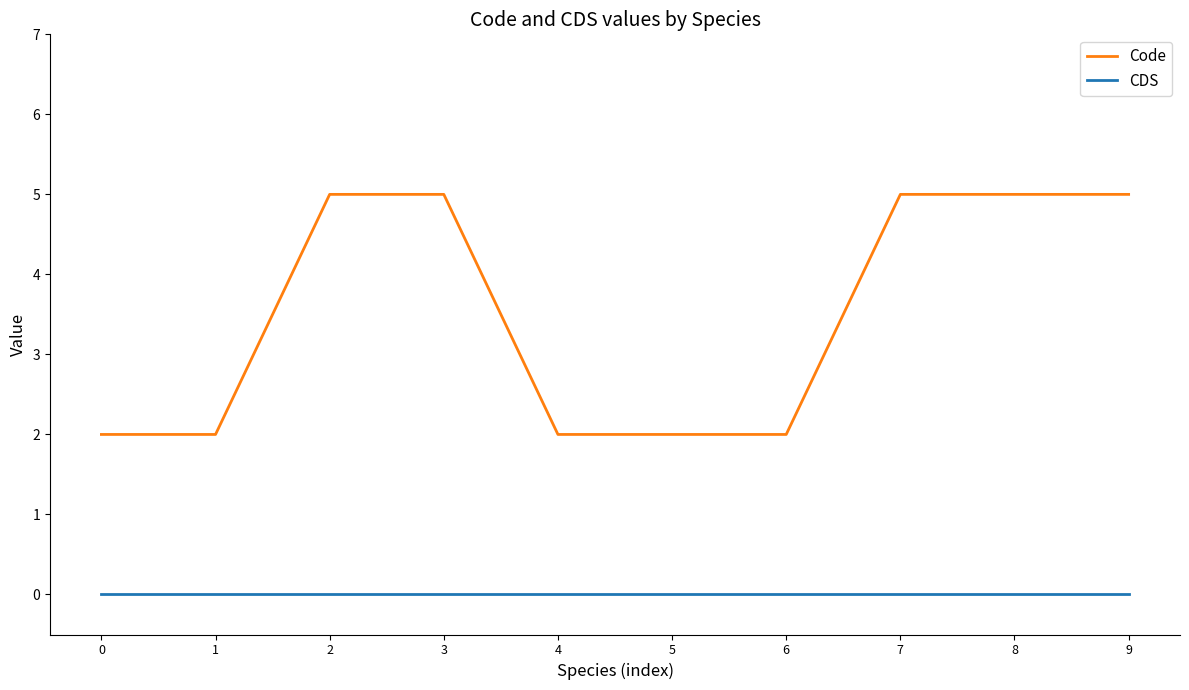

True or false: Code and CDS cross at least once.

False